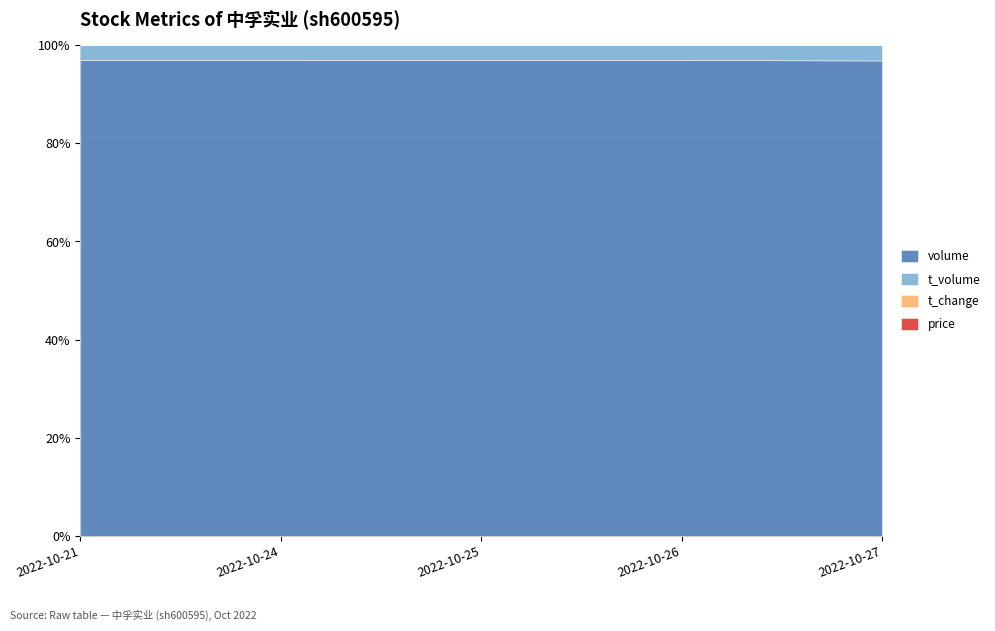

Reading left to right, list all the values displayed in this chart.

price: 3.1	3.1	3.1	3.2	3.2
t_change: 0.3	0.3	0.3	0.3	0.4
t_volume: 3502.0	4338.0	4065.0	3765.0	5560.0
volume: 111100.0	138087.0	132012.0	120423.0	172540.0